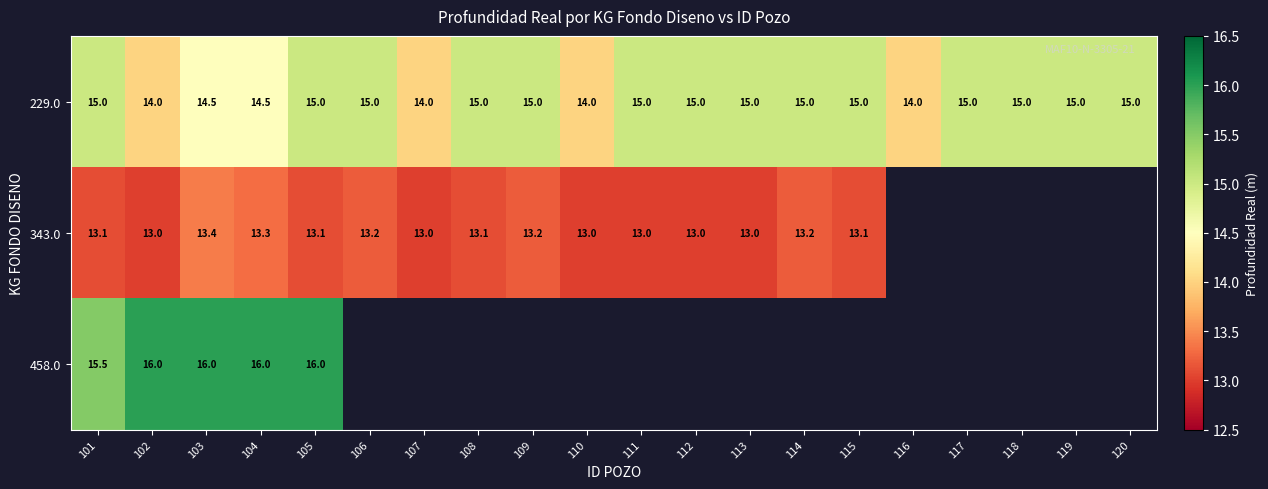

How many categories are shown in the chart?

20